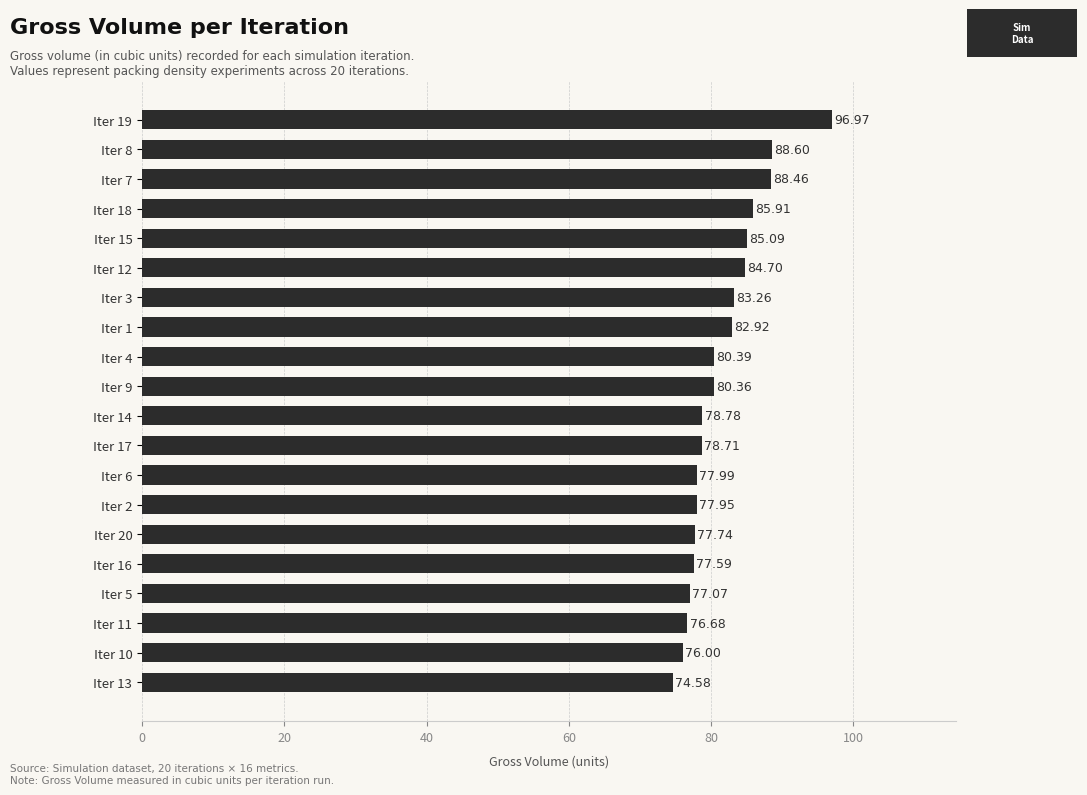

What is the ratio of the value at Iter 15 to the value at Iter 11?

1.1